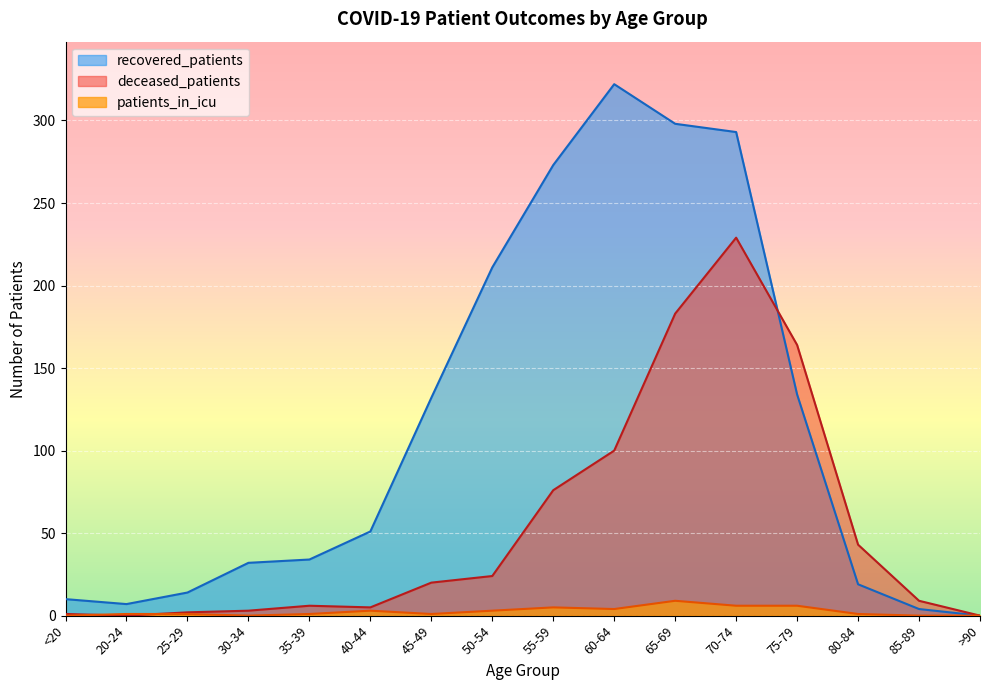

How many values in patients_in_icu are above zero?

12